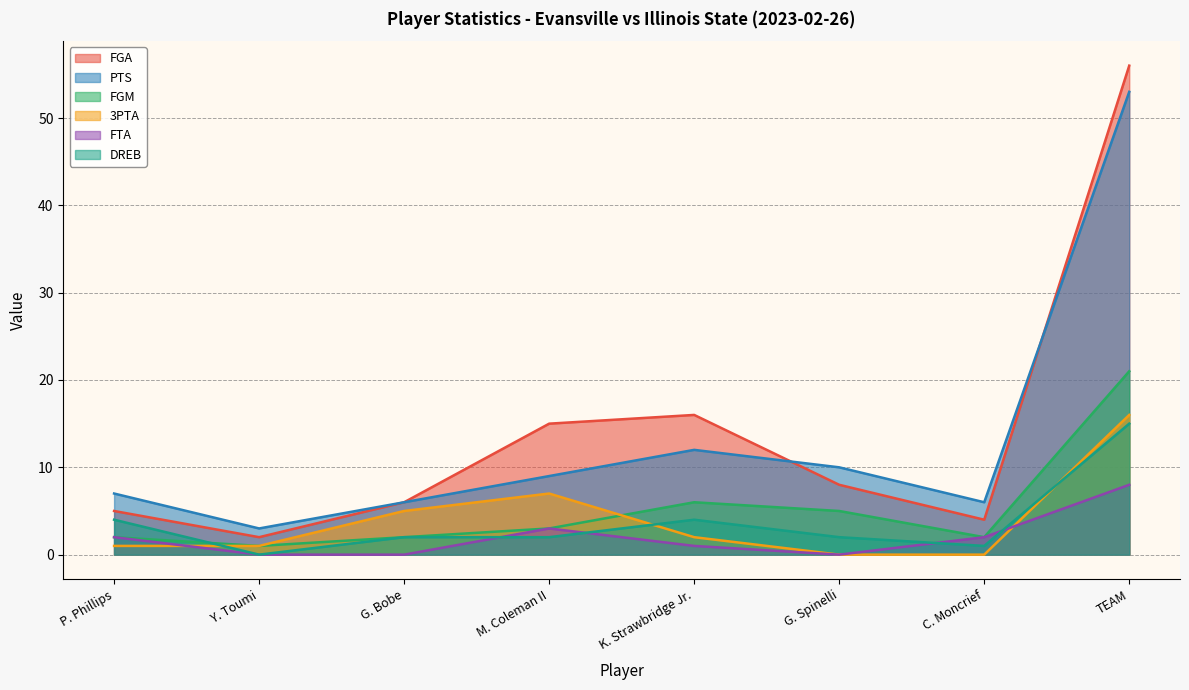

At how many categories does at least one series exceed 50?

1